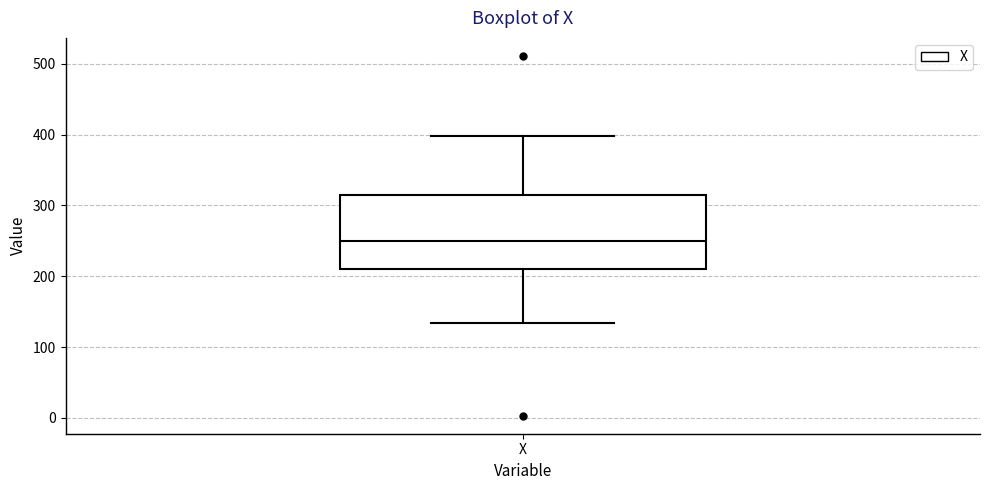

Where does the median line of the box for X sit on the y-axis? The values are not printed on the chart, so give them approximately, as read against the axis.

250